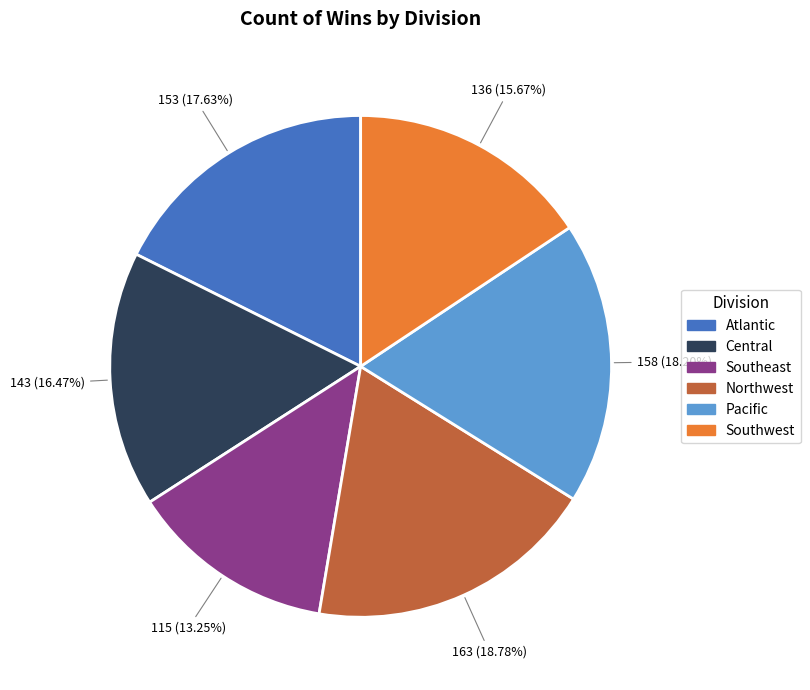

Does any single category account for the majority?

No